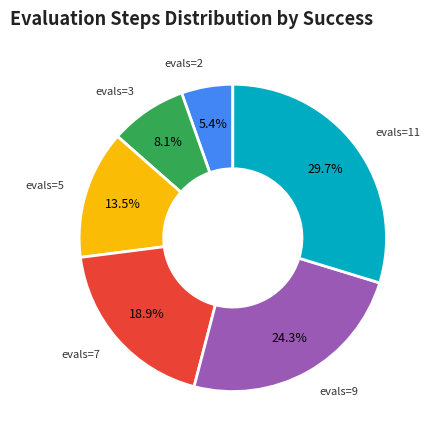

To the nearest percent, what is the difference between the largest and smallest slice percentages?

24%